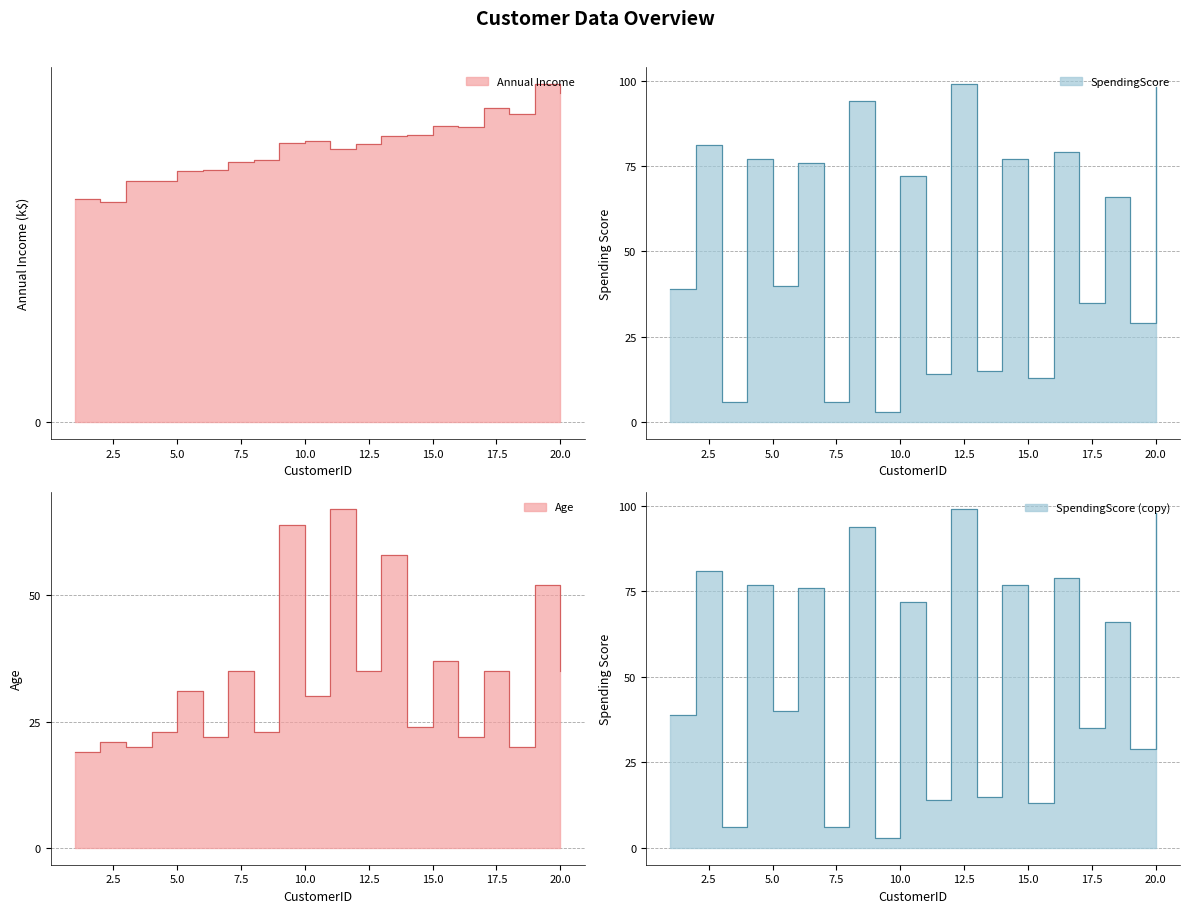

How many data points in Annual Income are less than 19?

8